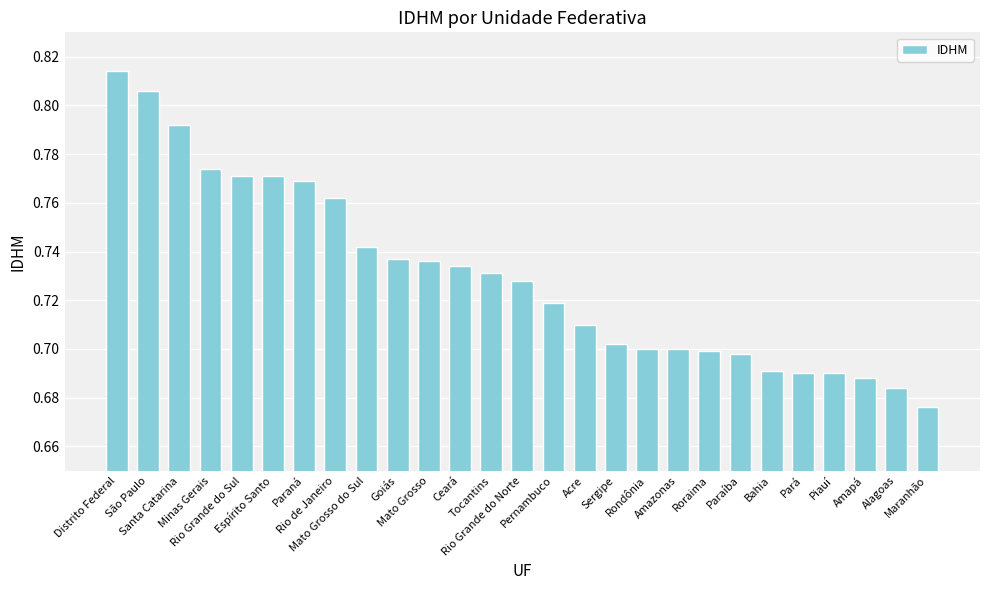

What is the sum of all values?

19.7